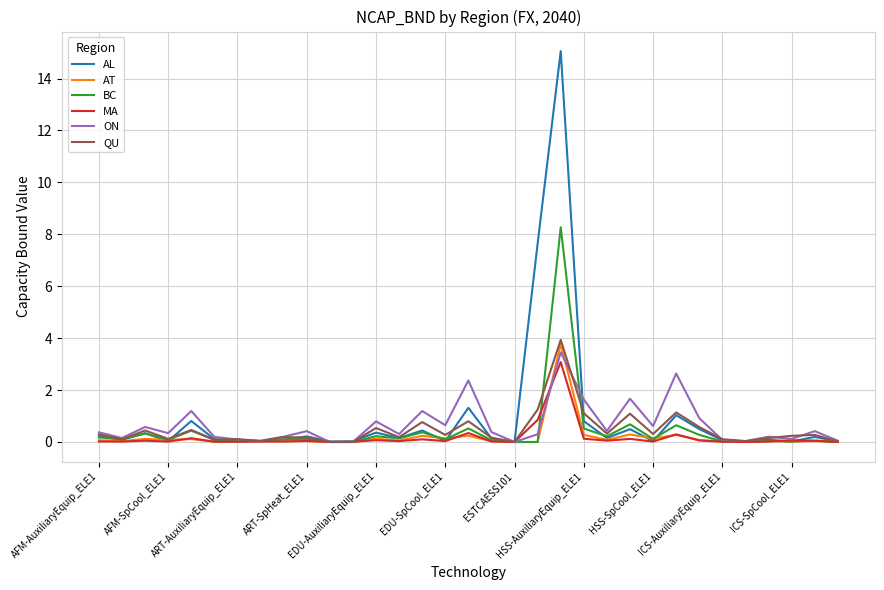

Which series has the largest range (max minus min)?

AL